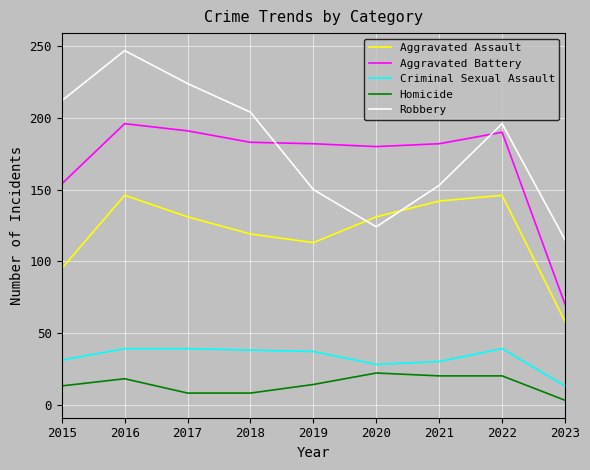

What is the average value of the Homicide series?

14